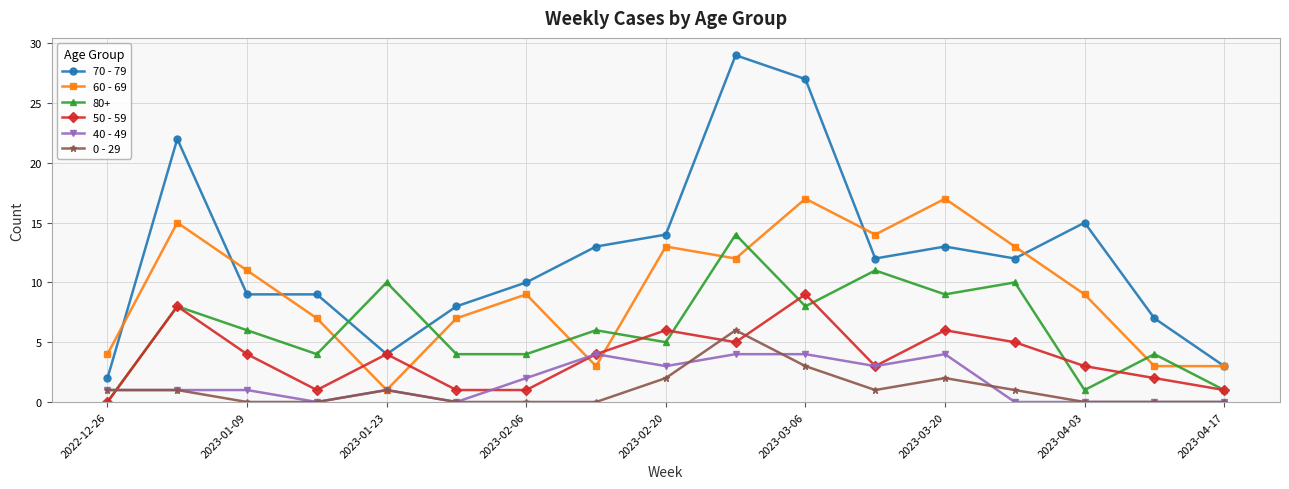

What is the greatest value displayed?

29